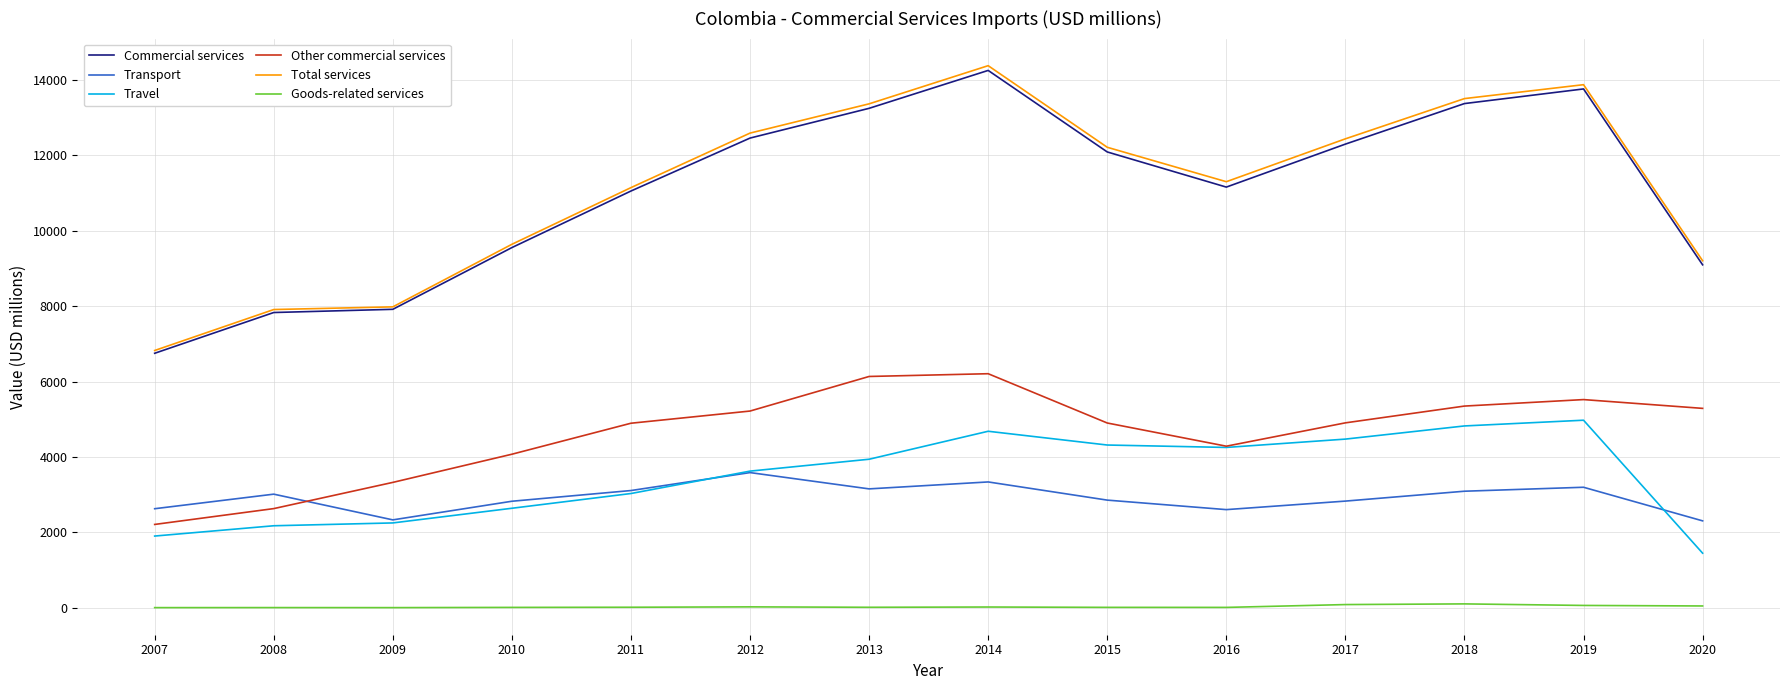

Which series changed the most between 2010 and 2013?

Total services